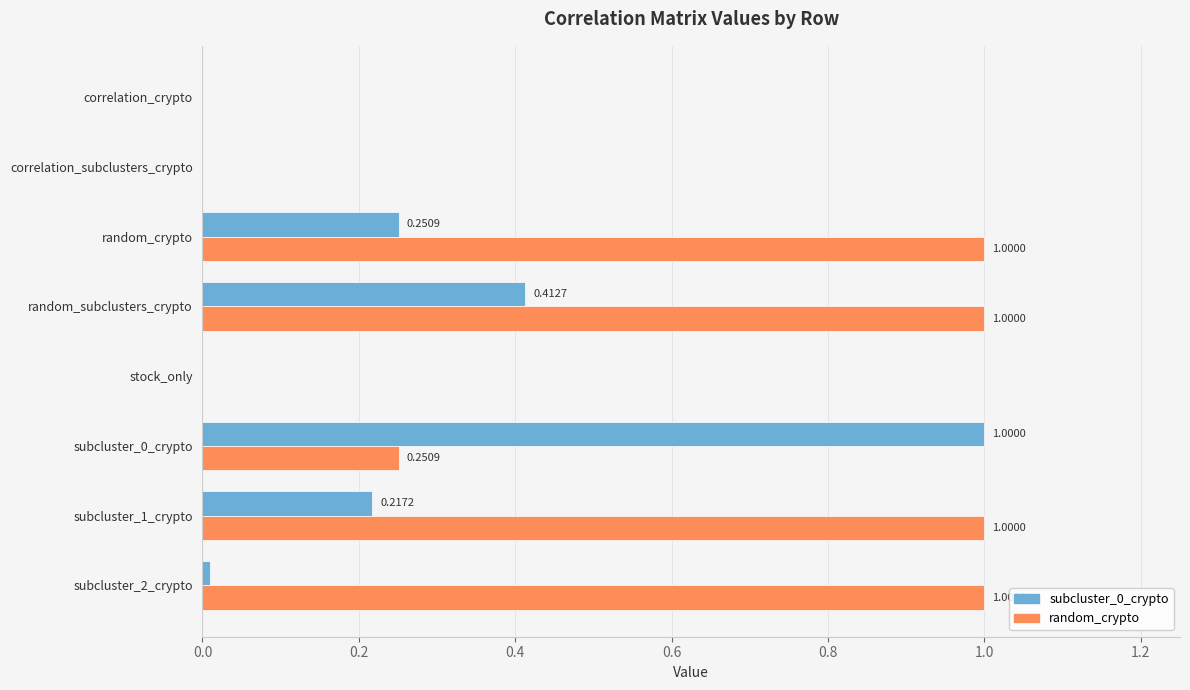

What is the highest value of the subcluster_0_crypto series?

1.0